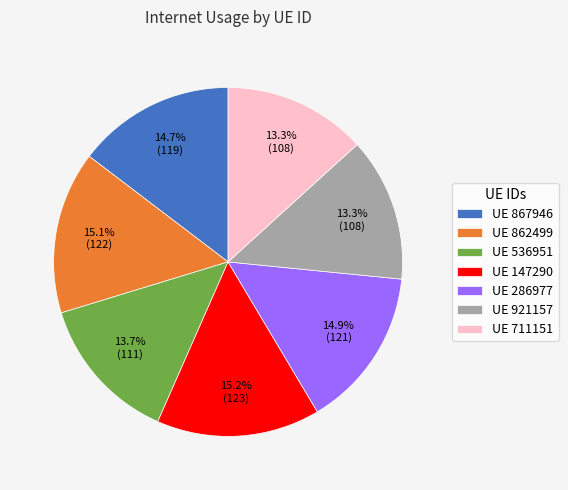

What is the ratio of the value at UE 147290 to the value at UE 711151?

1.1